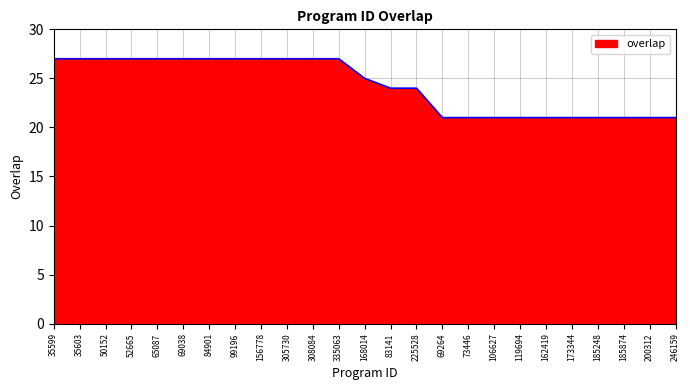

At which label does the data first exceed 25?

35599